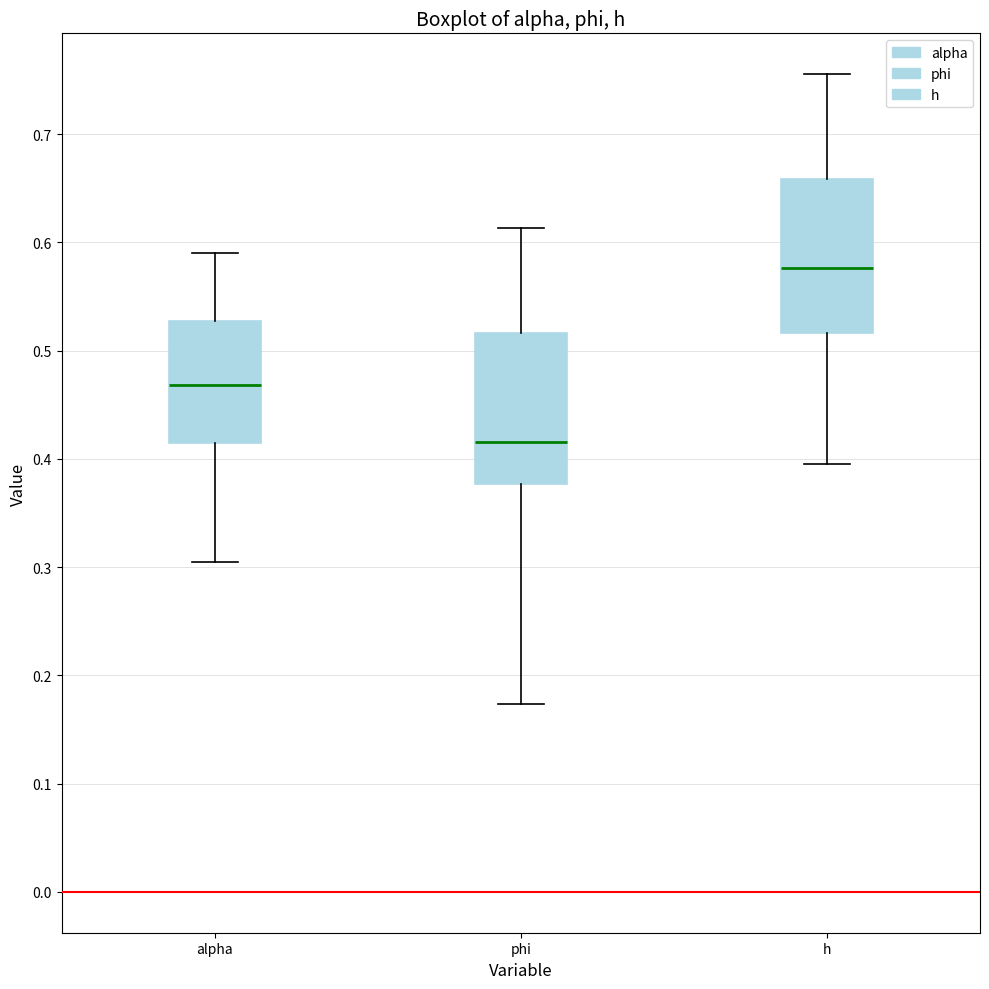

Reading left to right, transcribe this box plot: for each box, give where its median line is, the range the box spans, and where its two whiskers end, as read against the y-axis. The values are not printed on the chart, so give them approximately, as read against the axis.

alpha: median 0.47, box 0.41 to 0.53, whiskers 0.30 to 0.59
phi: median 0.42, box 0.38 to 0.52, whiskers 0.17 to 0.61
h: median 0.58, box 0.52 to 0.66, whiskers 0.40 to 0.76